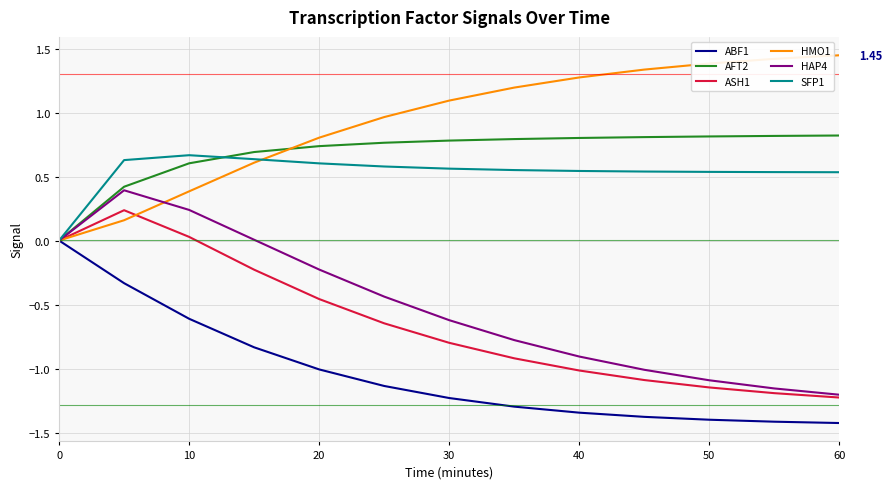

Which series has the largest total across all categories?

HMO1